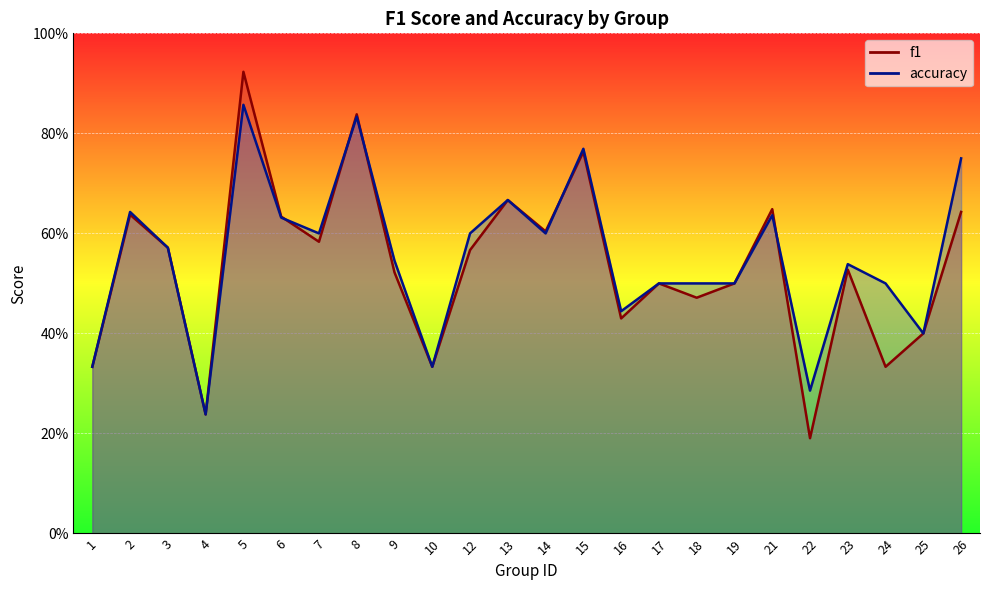

How many interior local peaks does the f1 series have?

8